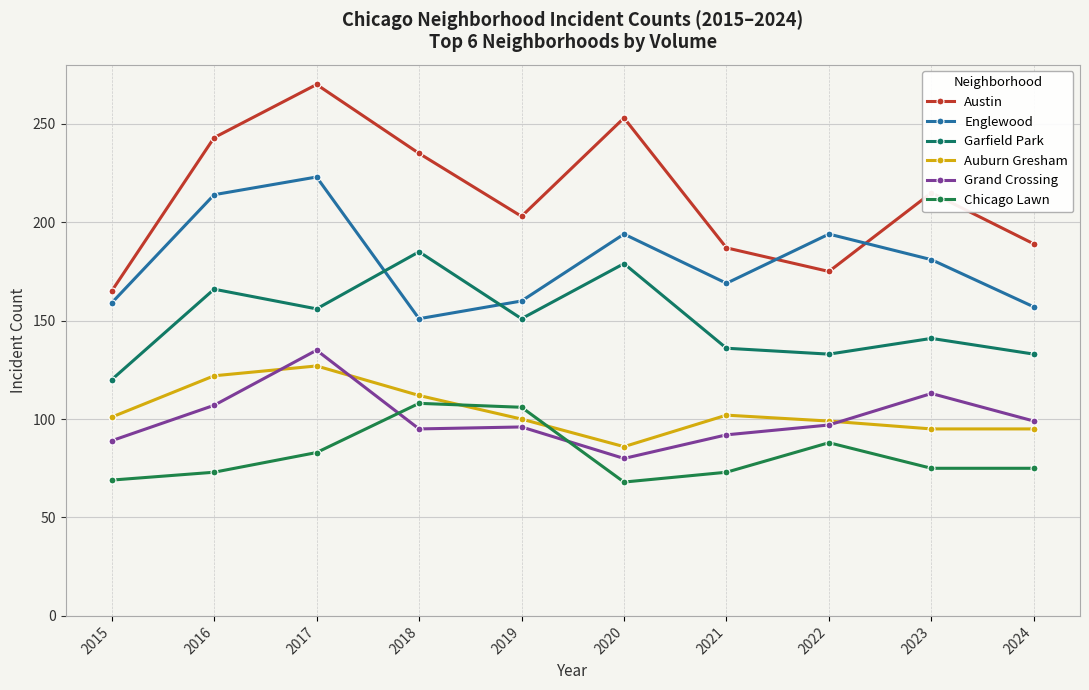

How many data points does each series have?

10